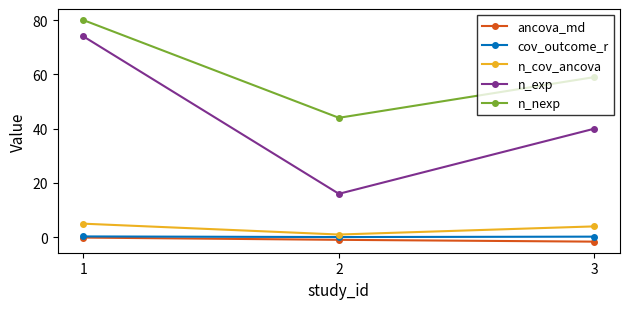

What is the value of the ancova_md point at the 2nd from the left?

-0.9